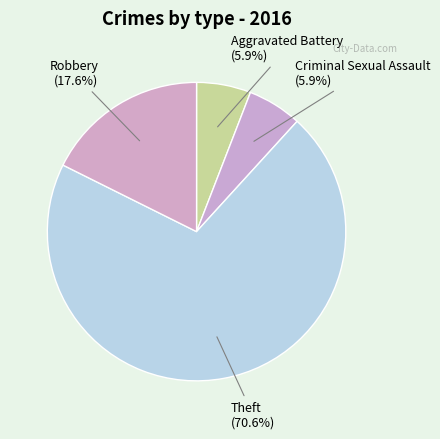

How many slices are in this pie chart?

4